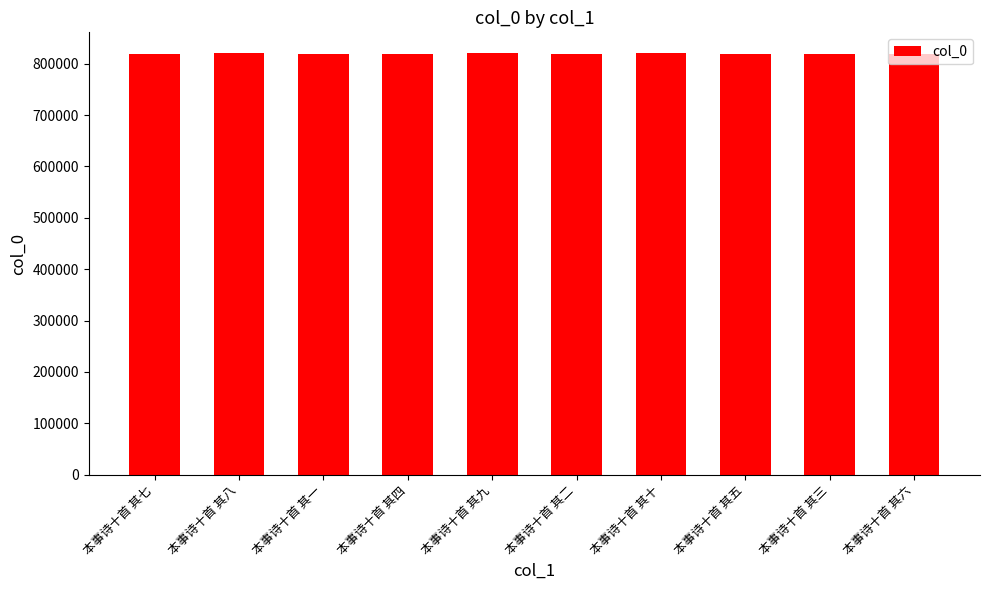

What is the smallest value displayed?

818272